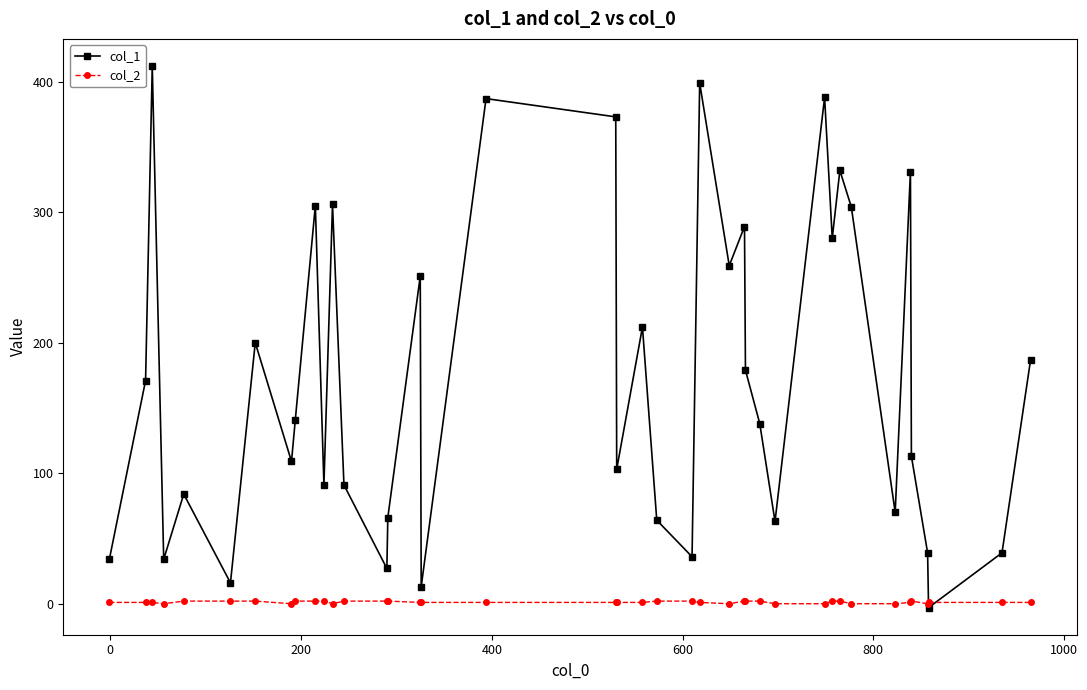

Which series has the widest spread of values?

col_1